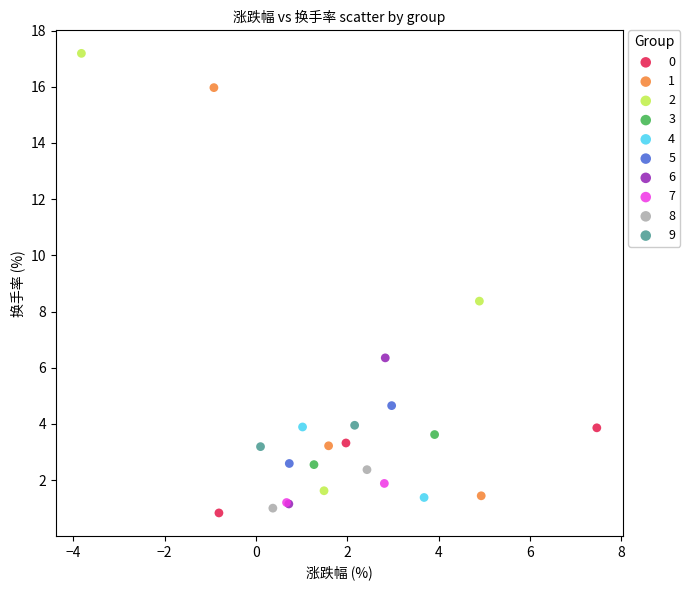

What are all the series names shown in the legend?

0, 1, 2, 3, 4, 5, 6, 7, 8, 9